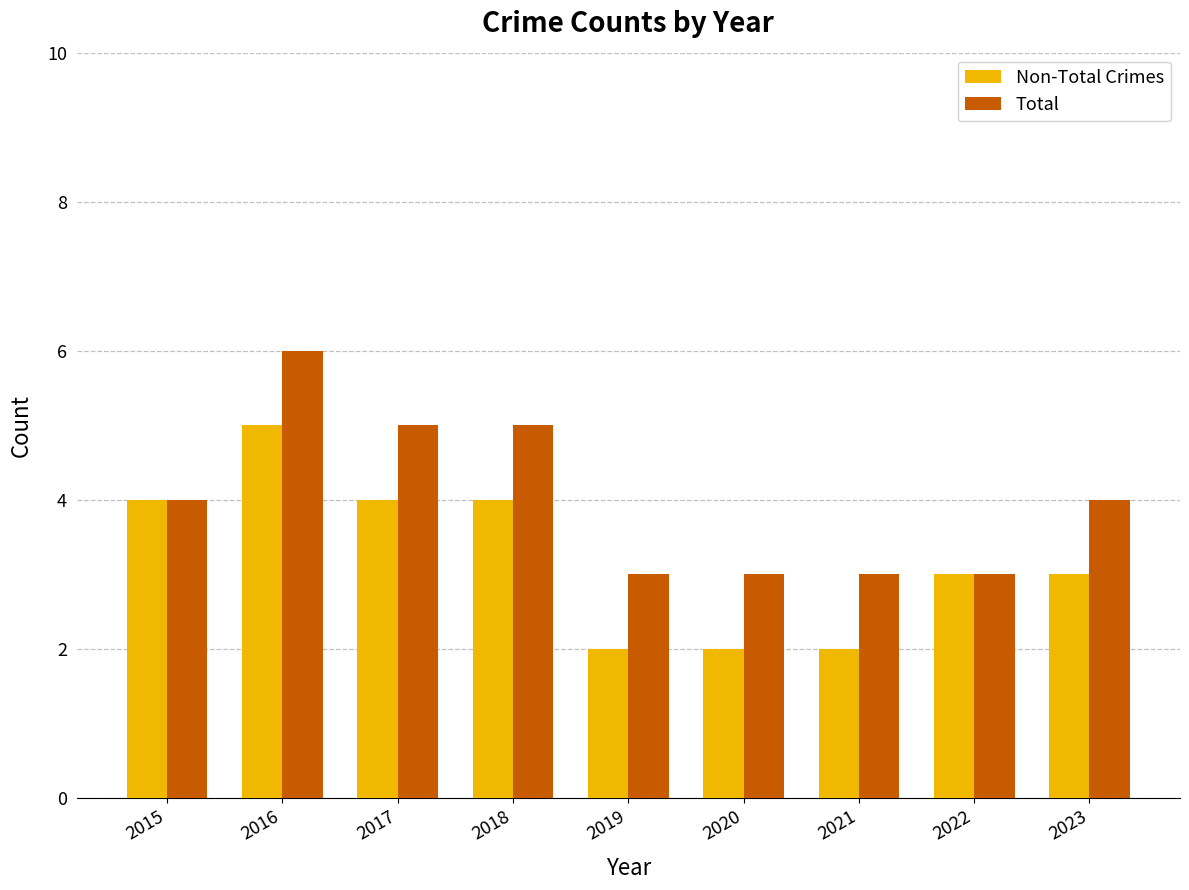

Which category has the highest value in the Total series?

2016